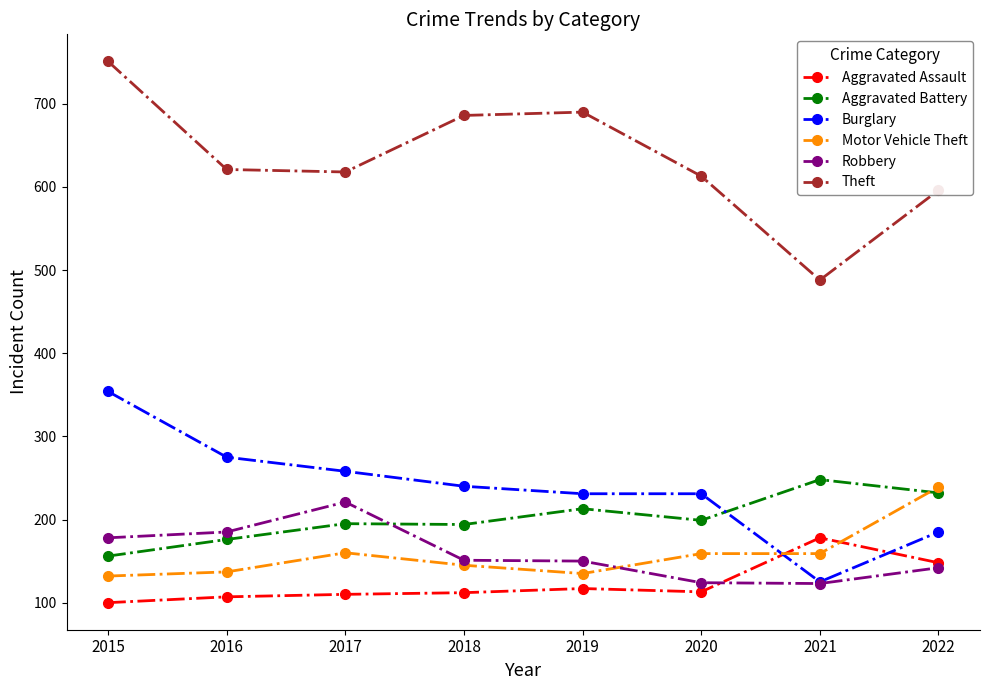

Which series has the largest range (max minus min)?

Theft